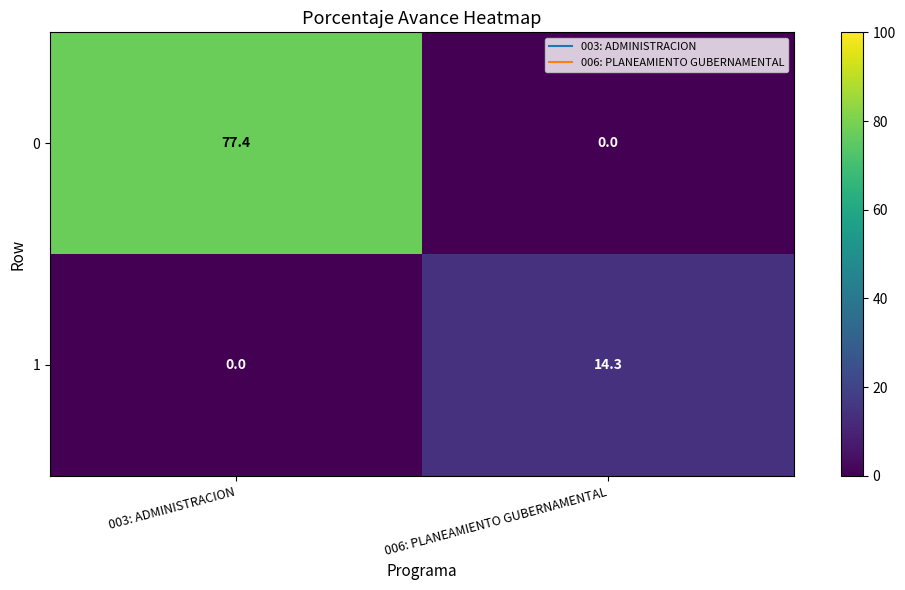

What is the difference between the 0 values at 003: ADMINISTRACION and 006: PLANEAMIENTO GUBERNAMENTAL?

77.4